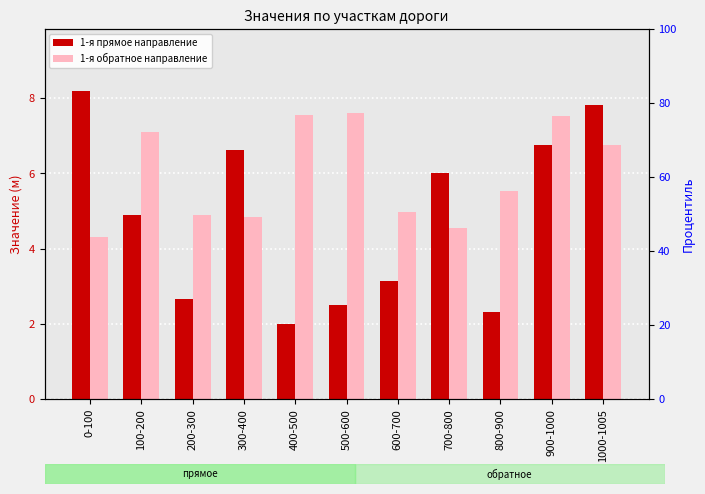

Are the bars grouped side by side (vs. stacked)?

Yes